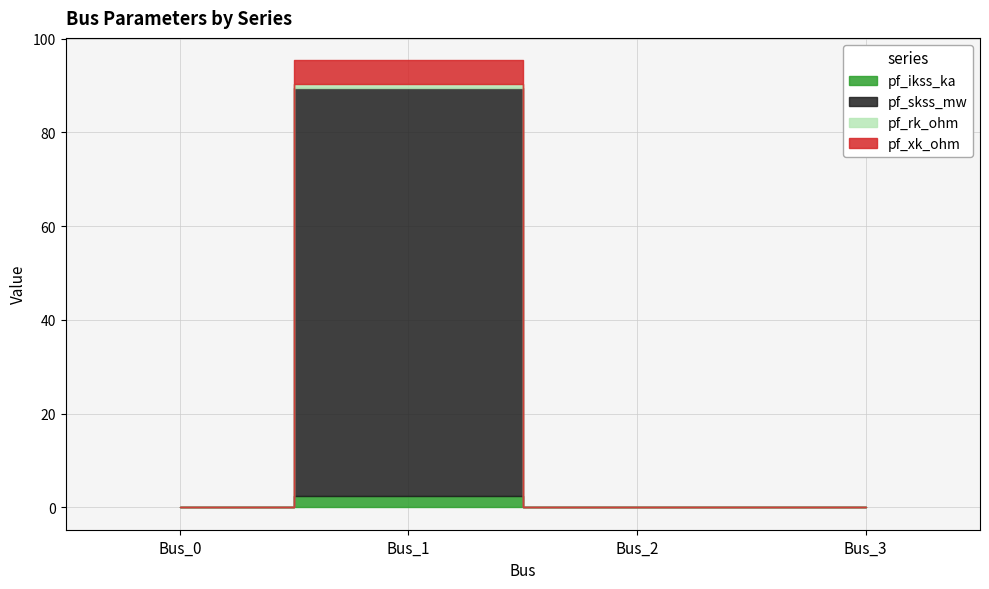

Reading left to right, transcribe all the data shown in this chart.

pf_ikss_ka: Bus_0=0.0	Bus_1=2.5	Bus_2=0.0	Bus_3=0.0
pf_skss_mw: Bus_0=0.0	Bus_1=87.0	Bus_2=0.0	Bus_3=0.0
pf_rk_ohm: Bus_0=0.0	Bus_1=1.0	Bus_2=0.0	Bus_3=0.0
pf_xk_ohm: Bus_0=0.0	Bus_1=5.0	Bus_2=0.0	Bus_3=0.0